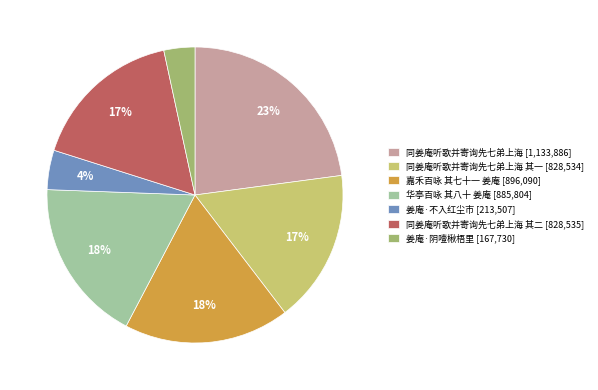

What is the ratio of the value at 华亭百咏 其八十 姜庵 [885,804] to the value at 同姜庵听歌并寄询先七弟上海 其二 [828,535]?

1.1